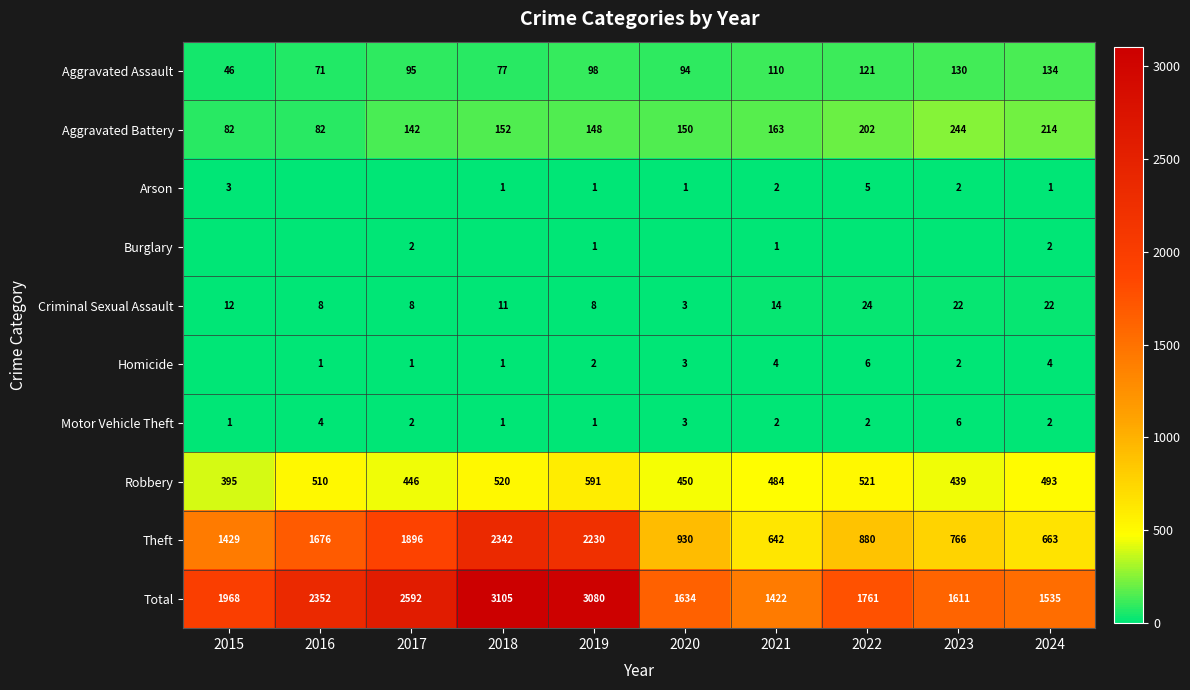

What is the sum of all Theft values?

13454